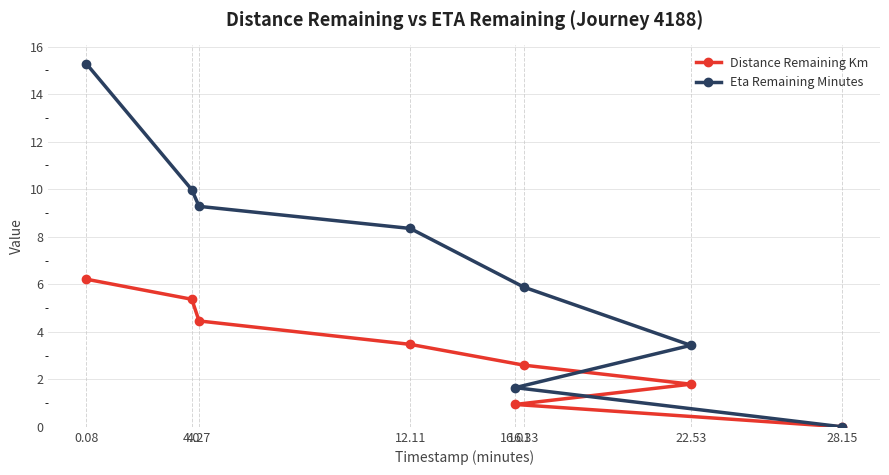

Rank the series by their maximum value, from lowest to highest.

Distance Remaining Km, Eta Remaining Minutes